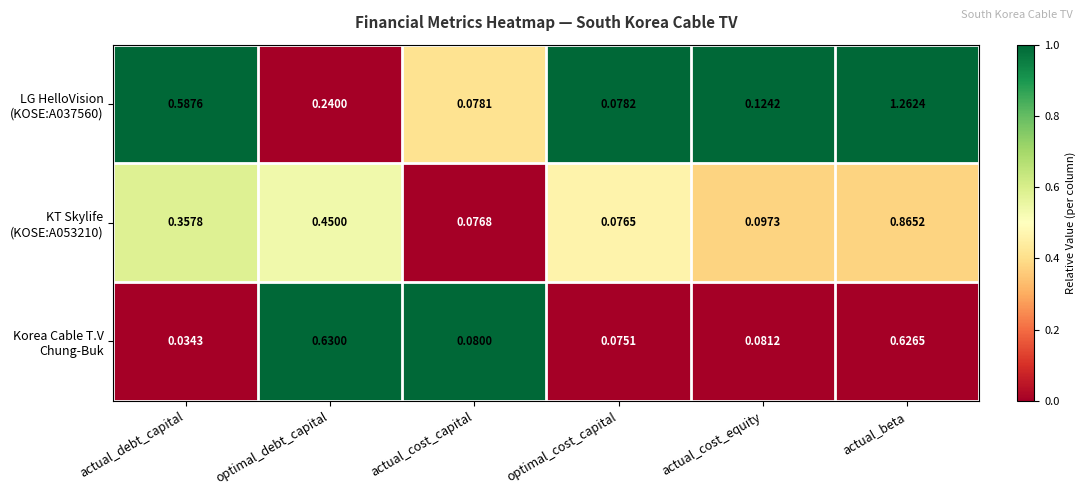

At which category does the chart reach its peak across all series?

actual_beta